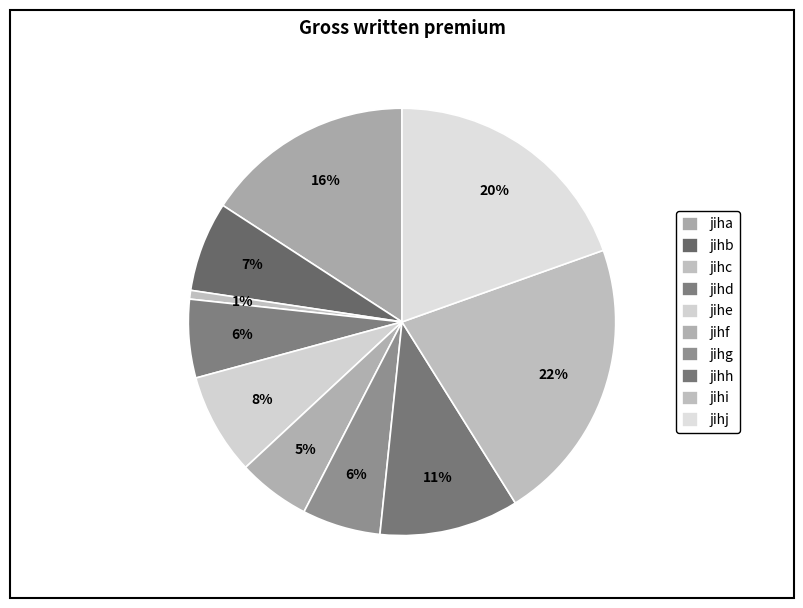

How many slices are in this pie chart?

10